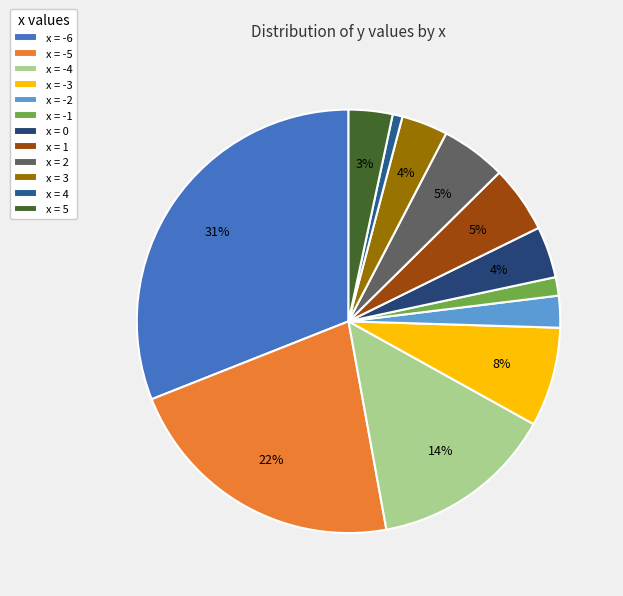

Rank the categories by value from lowest to highest.

4, -1, -2, 5, 3, 0, 2, 1, -3, -4, -5, -6